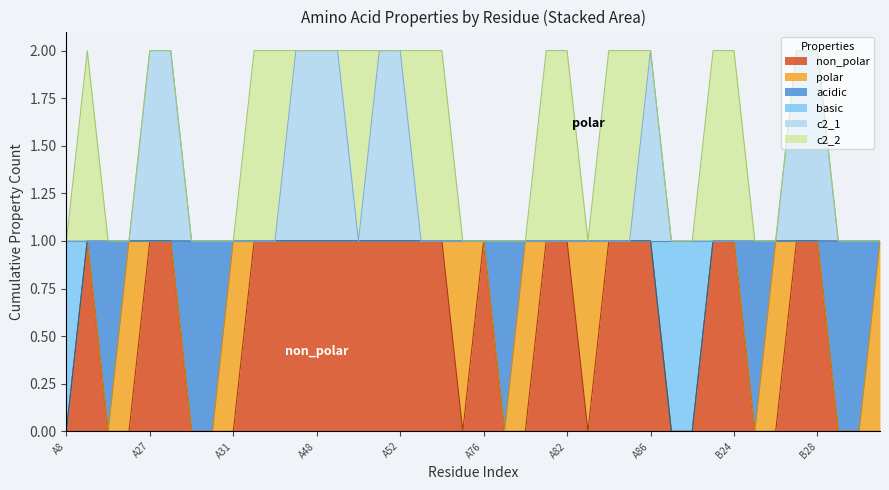

Does the chart have visible grid lines?

No